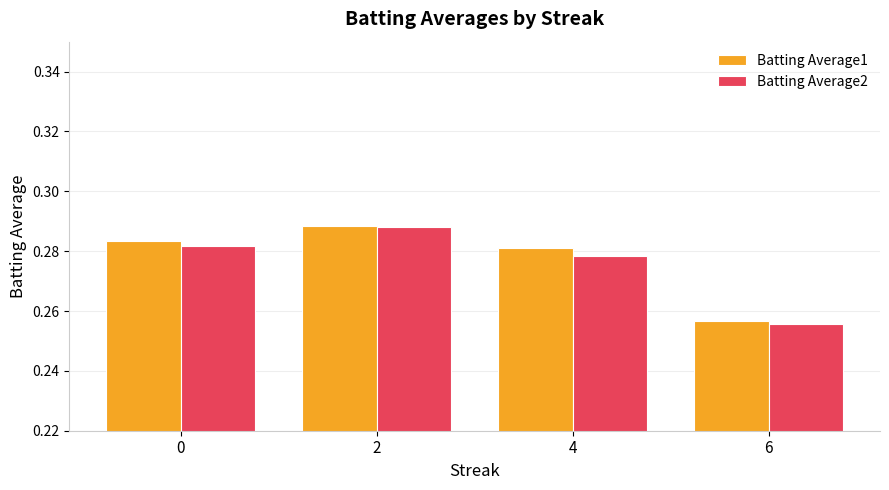

How many bars are there in each group?

2